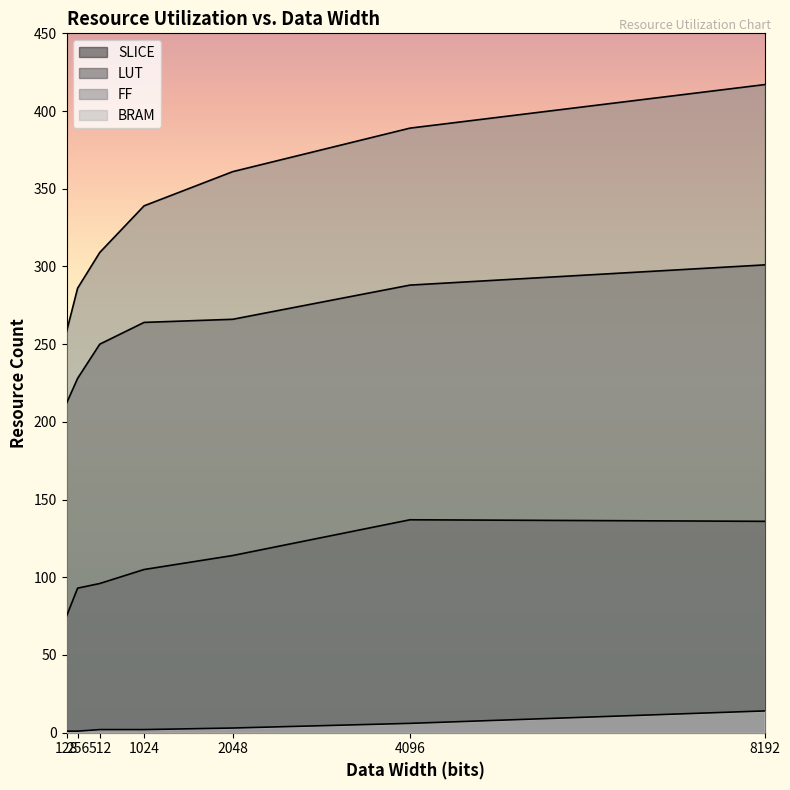

Is the value of LUT at 256 greater than the value of SLICE at 128?

Yes